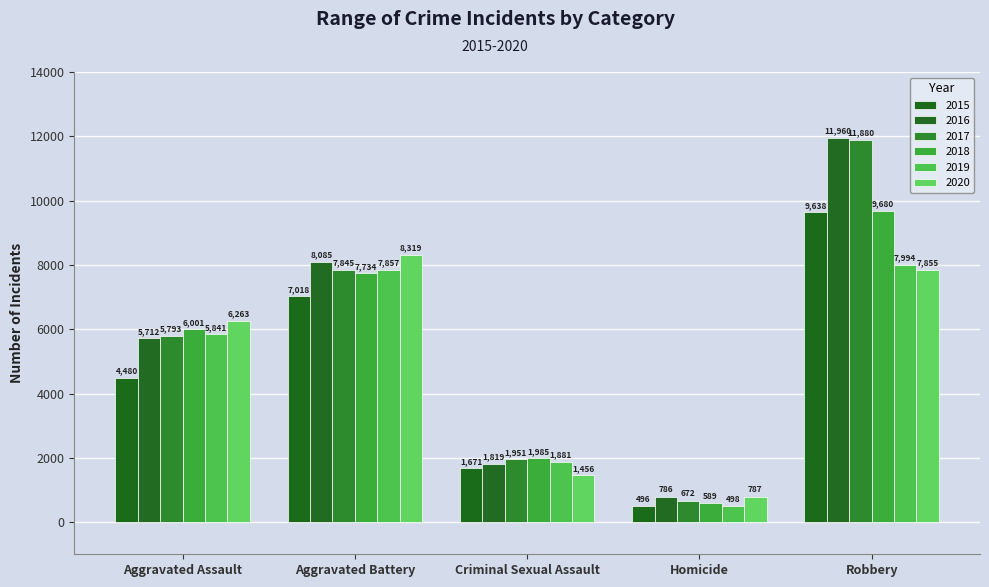

List the series in order of their peak value, lowest first.

2019, 2020, 2015, 2018, 2017, 2016